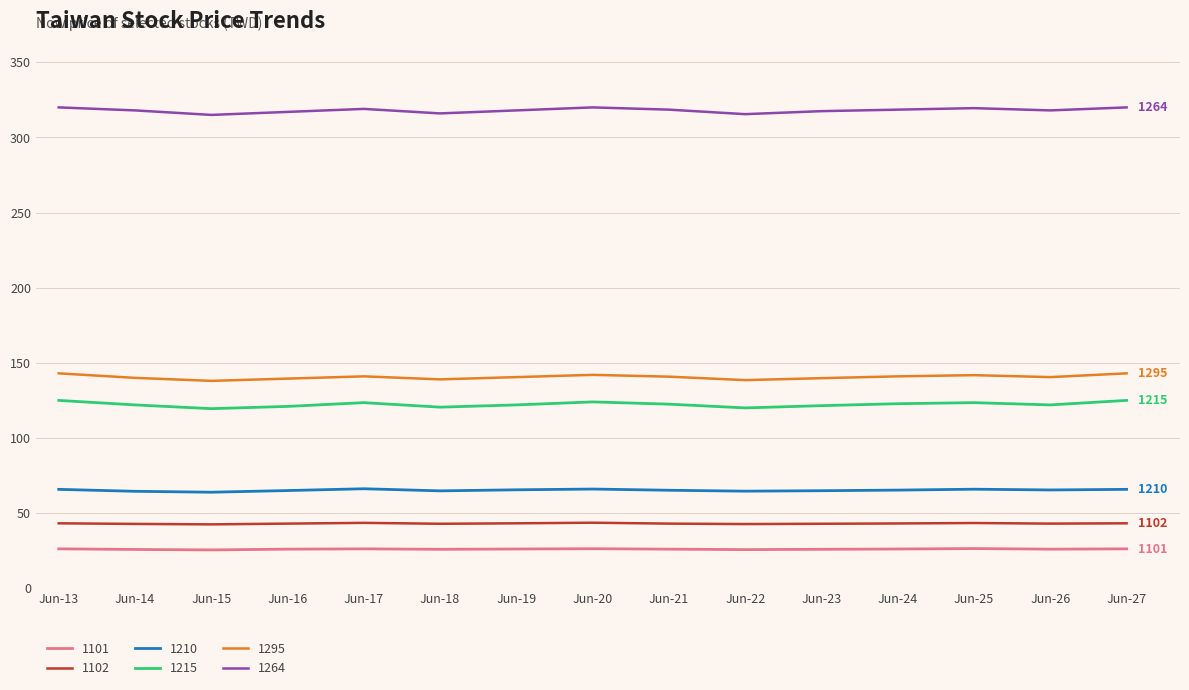

Is the value of 1101 at Jun-19 greater than the value of 1215 at Jun-18?

No